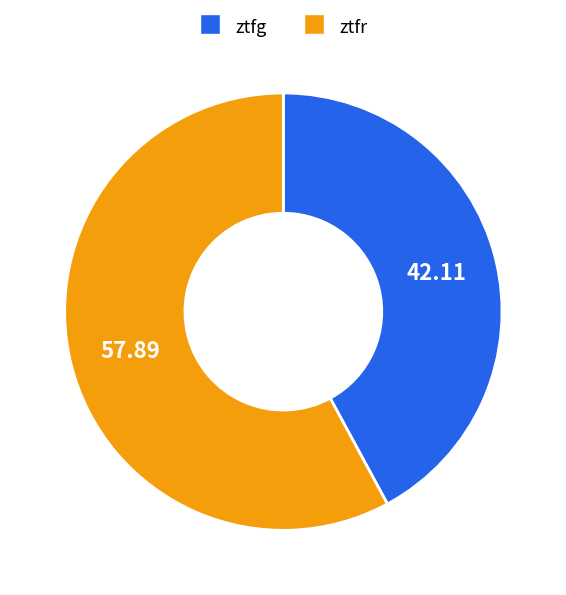

Which category has the biggest portion of the pie?

ztfr